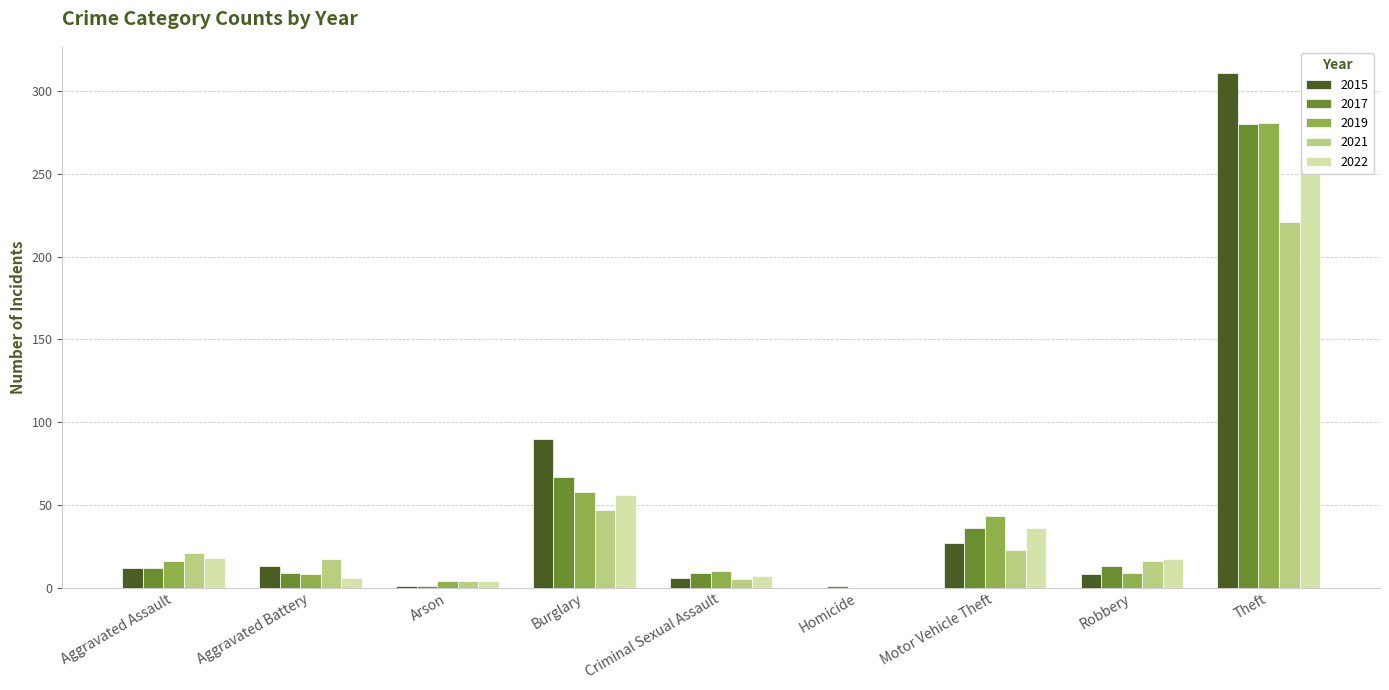

What is the label of the 7th bar from the right?

Arson